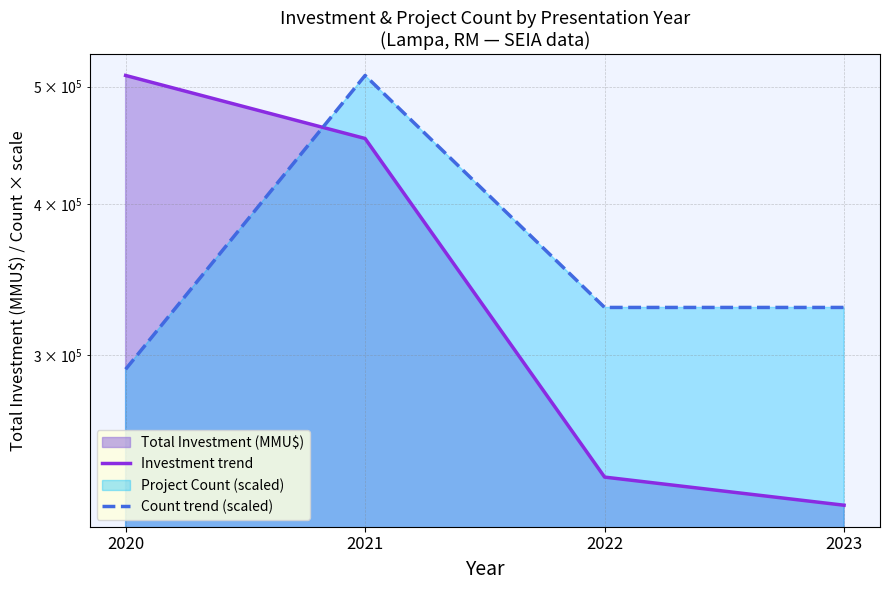

The value of Investment trend at 2020 is 510724.0. True or false?

True